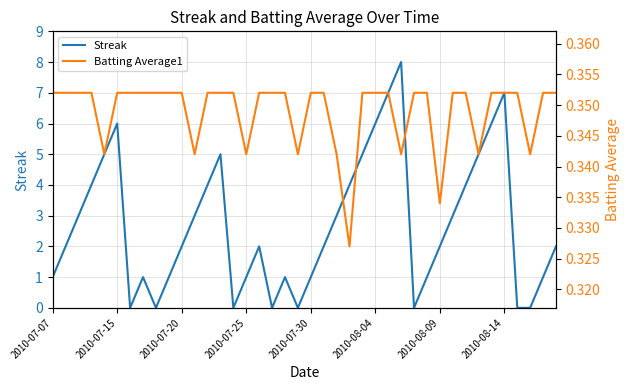

How many positive values does the Streak series have?

32